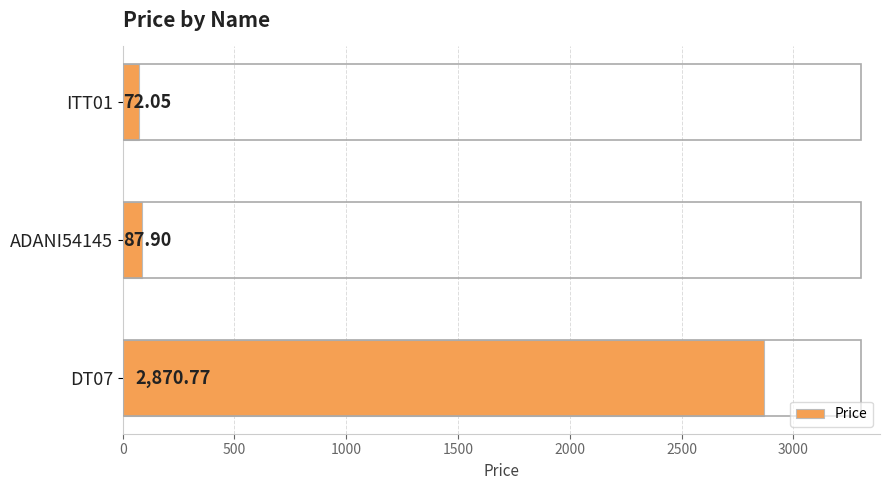

List the labels in order of value, smallest first.

ITT01, ADANI54145, DT07